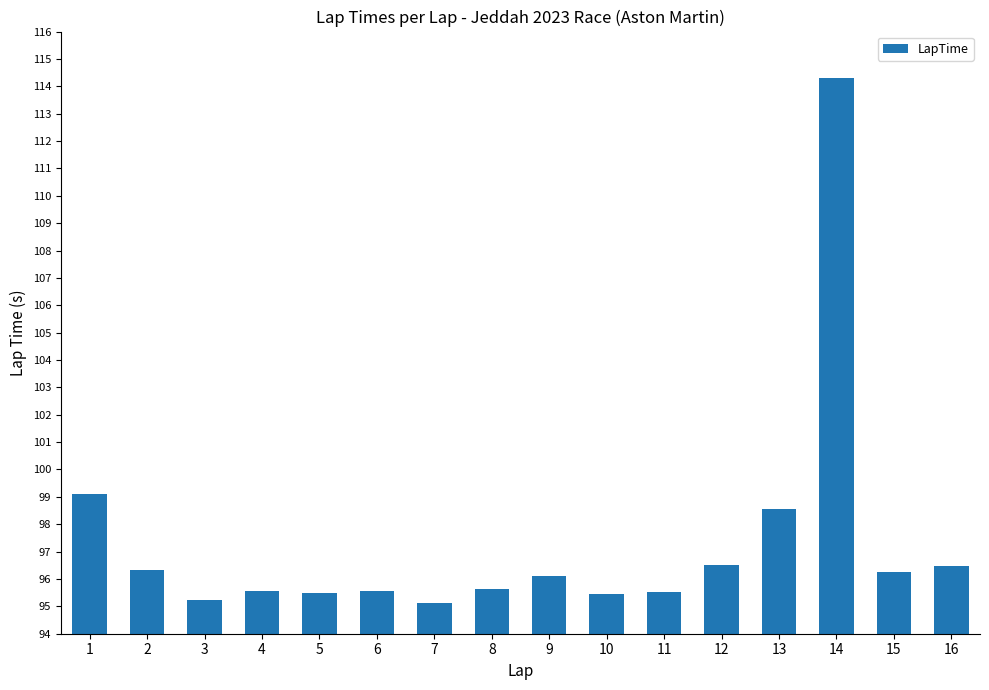

What is the sum of the values at 8 and 14?

209.9